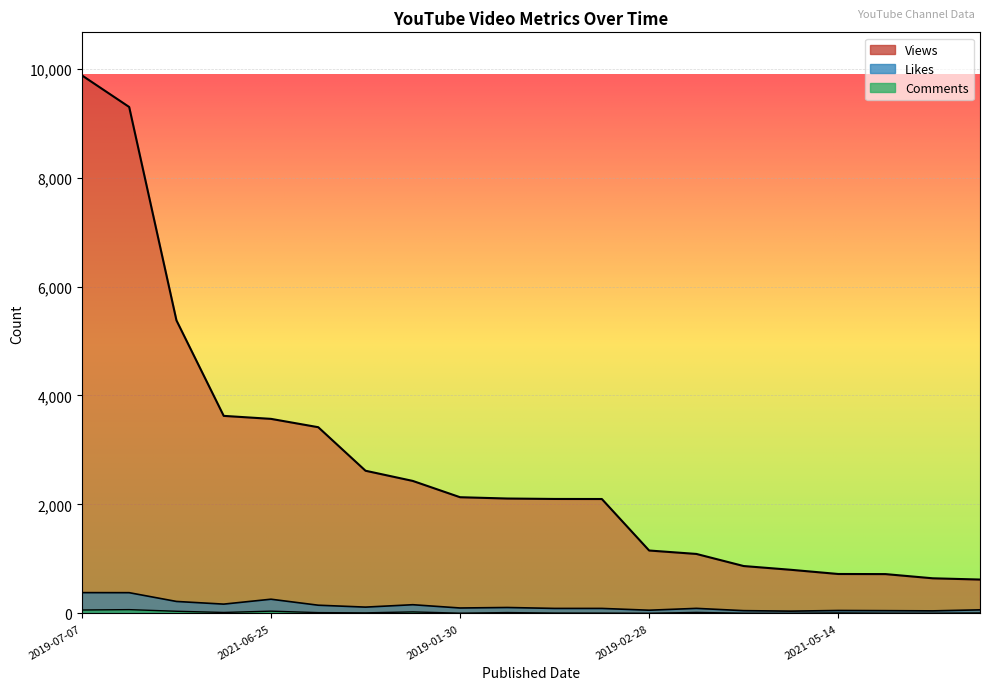

Where does the Comments series first go above 11?

2019-07-07